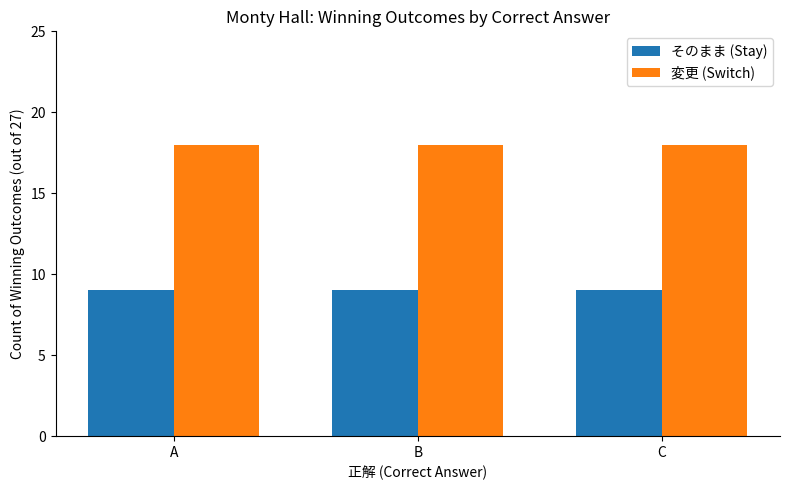

How many categories are shown in the chart?

3